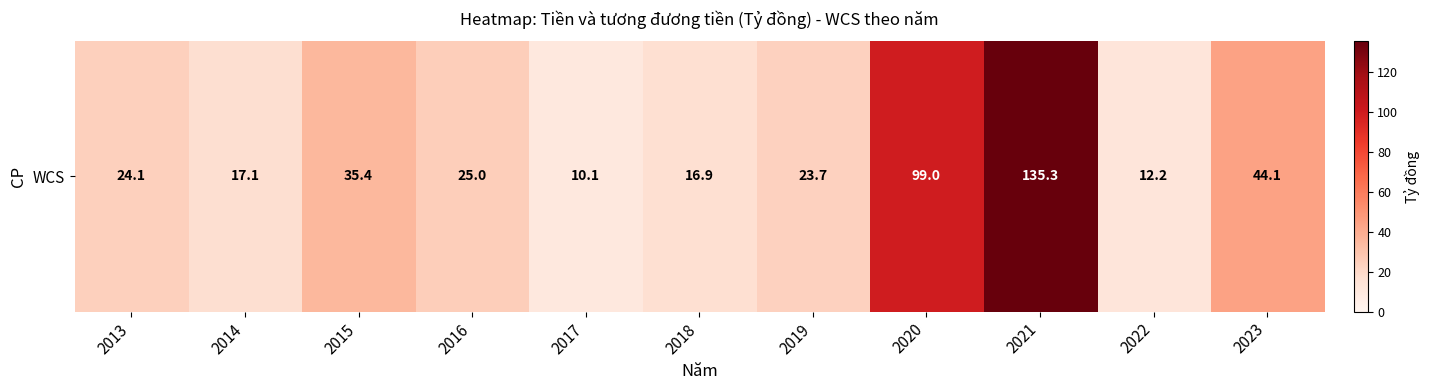

Reading left to right, extract all data points from this chart.

2013=24.1	2014=17.1	2015=35.4	2016=25.0	2017=10.1	2018=16.9	2019=23.7	2020=99.0	2021=135.3	2022=12.2	2023=44.1